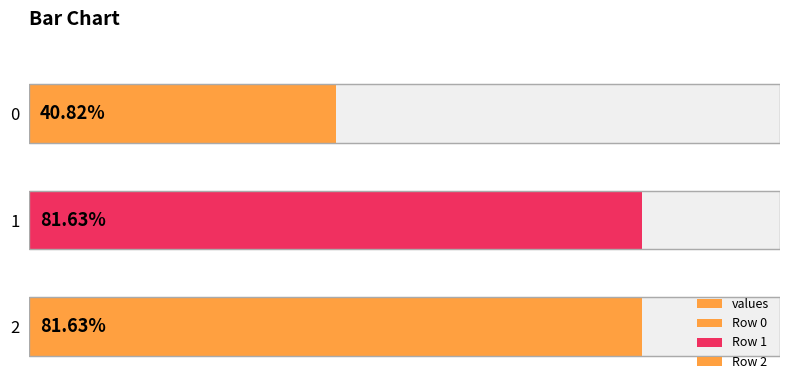

The value at 1 is 951.9. True or false?

False